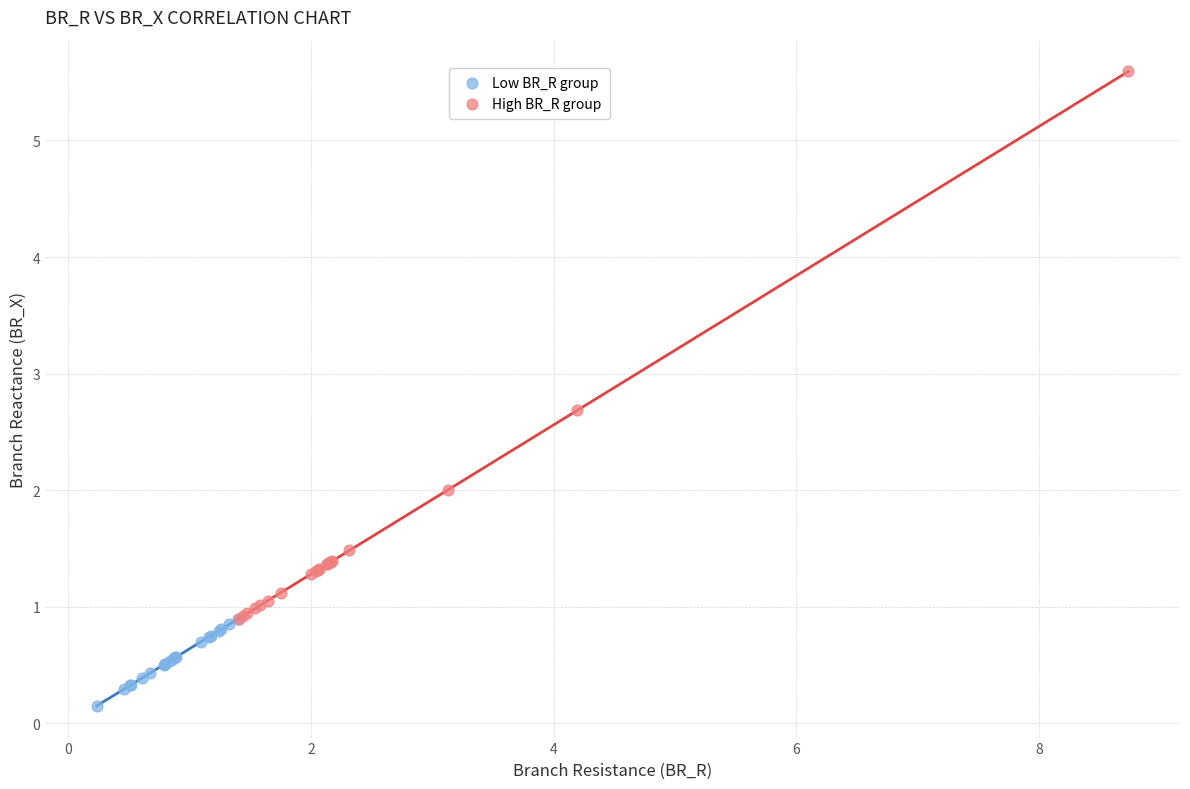

Which series has the largest Y range (max minus min)?

High BR_R group